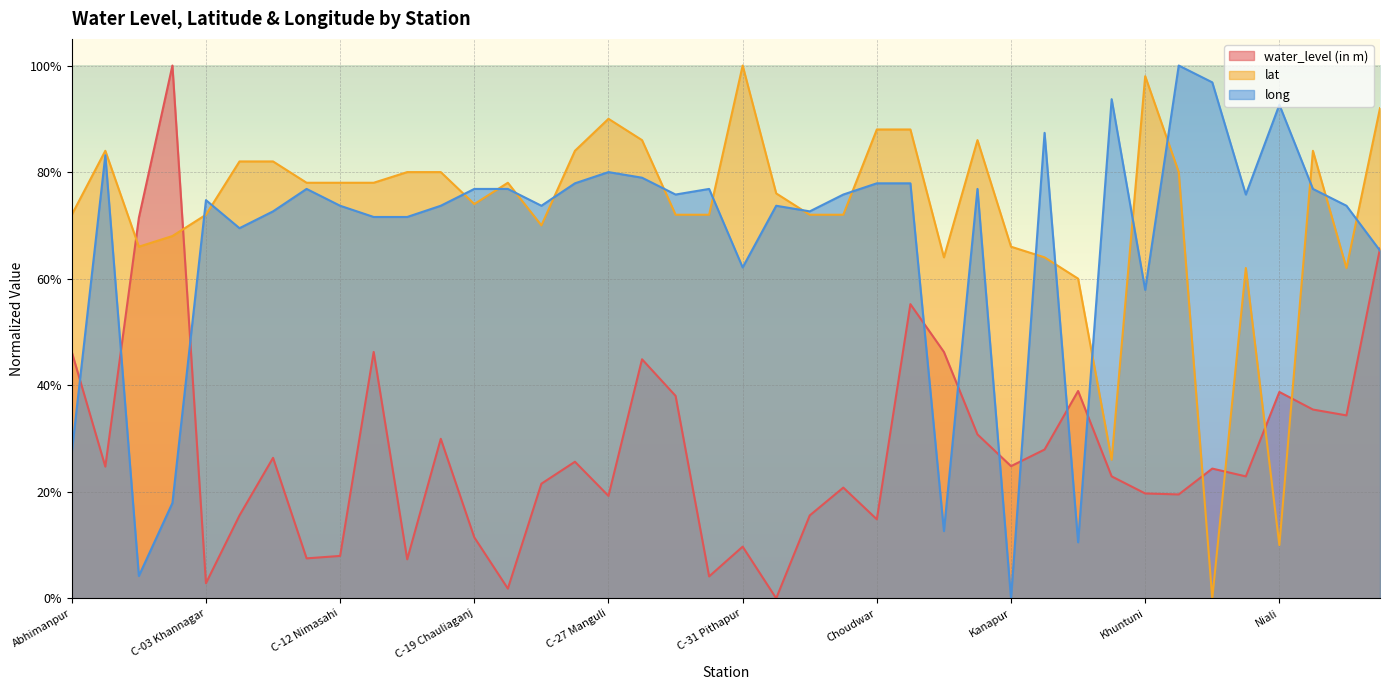

Rank the categories by water_level (in m) value from lowest to highest.

C-33 Lakshmi, C-20 Nadikula, C-03 Khannagar, C-30 Khapuria, C-14 Chandi Mandir, C-10 Sikharpur, C-12 Nimasahi, C-31 Pithapur, C-19 Chauliaganj, Choudwar, C-06 Bidanasi, C-34 Chakuli, C-27 Manguli, Kulia Market, Khuntuni, C-35 Netaji Nagar, C-25 Balikuda-2, Kasarda west, Nachhipur, Madhab, Anantapur, Kanapur, C-26 Jagatpur-2, C-07 Sekhbazar, Kandarpur, C-16 Bauxi Bazar, Jagatpur-i, Nuagarh, Nimpur, C-29 Khapuria Bazar, Niali, Karadibandh, C-28 Jagatpur-3, Abhimanpur, C-13 Mahammadia, Gopapur, Chowdwar, Oranda, Balijhari 1, Baramba